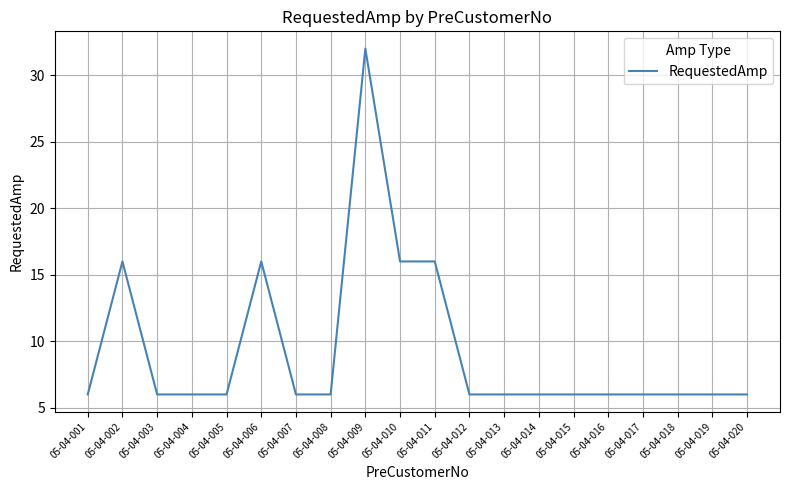

Is it true that the value at 05-04-008 is 6?

True